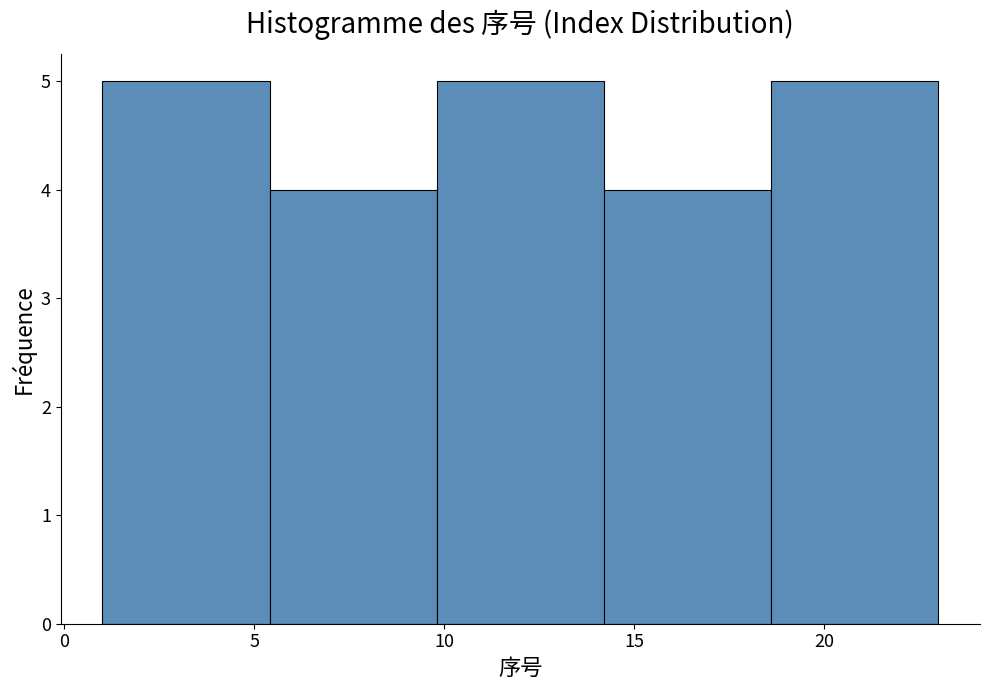

Reading left to right, transcribe this chart: for each bar, give the range it covers on the x-axis and its height. Neither the bar edges nor the heights are printed on the chart, so give them approximately, as read against the axes.

1.0 to 5.4: 5
5.4 to 9.8: 4
9.8 to 14.2: 5
14.2 to 18.6: 4
18.6 to 23.0: 5